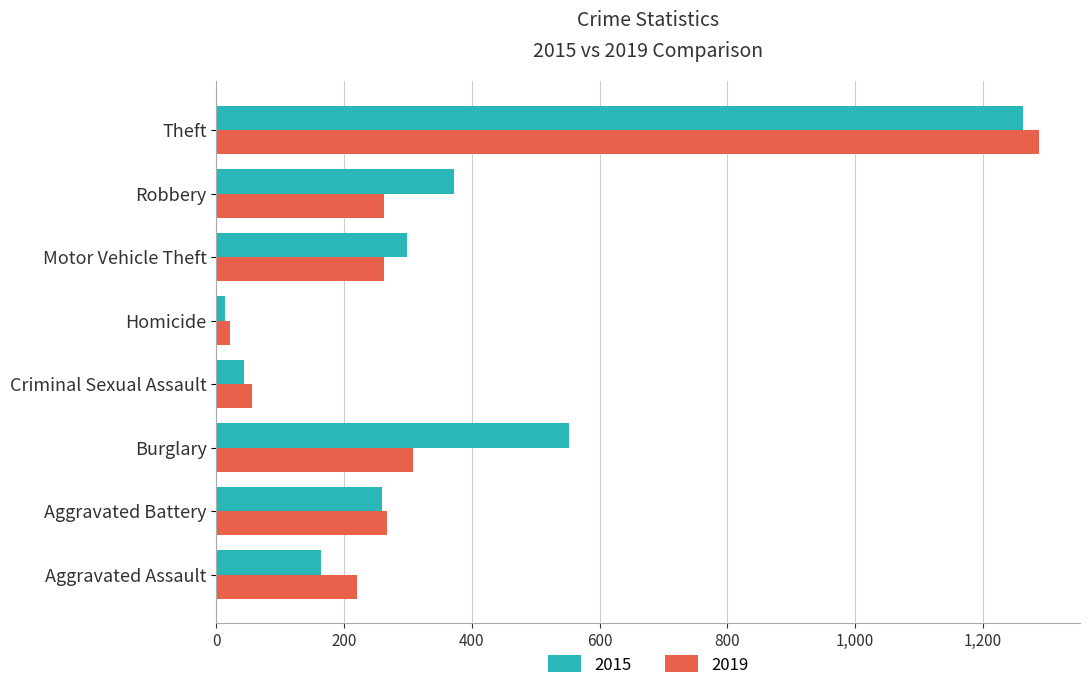

Which category has the lowest value across all series?

Homicide